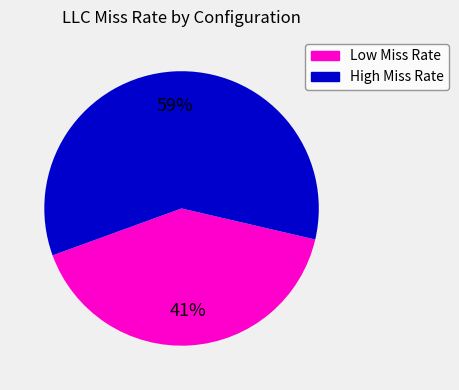

Is there a majority slice in this chart?

Yes